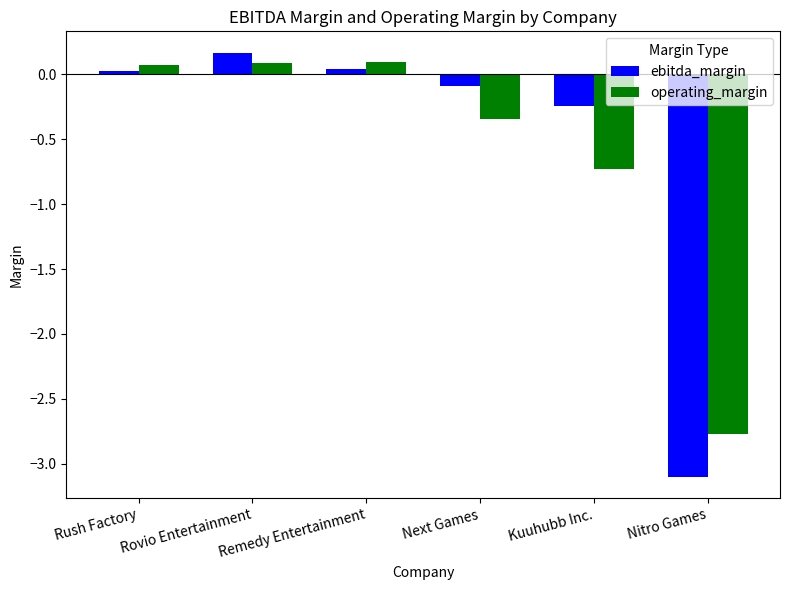

Rank the series at Next Games from highest to lowest value.

ebitda_margin, operating_margin